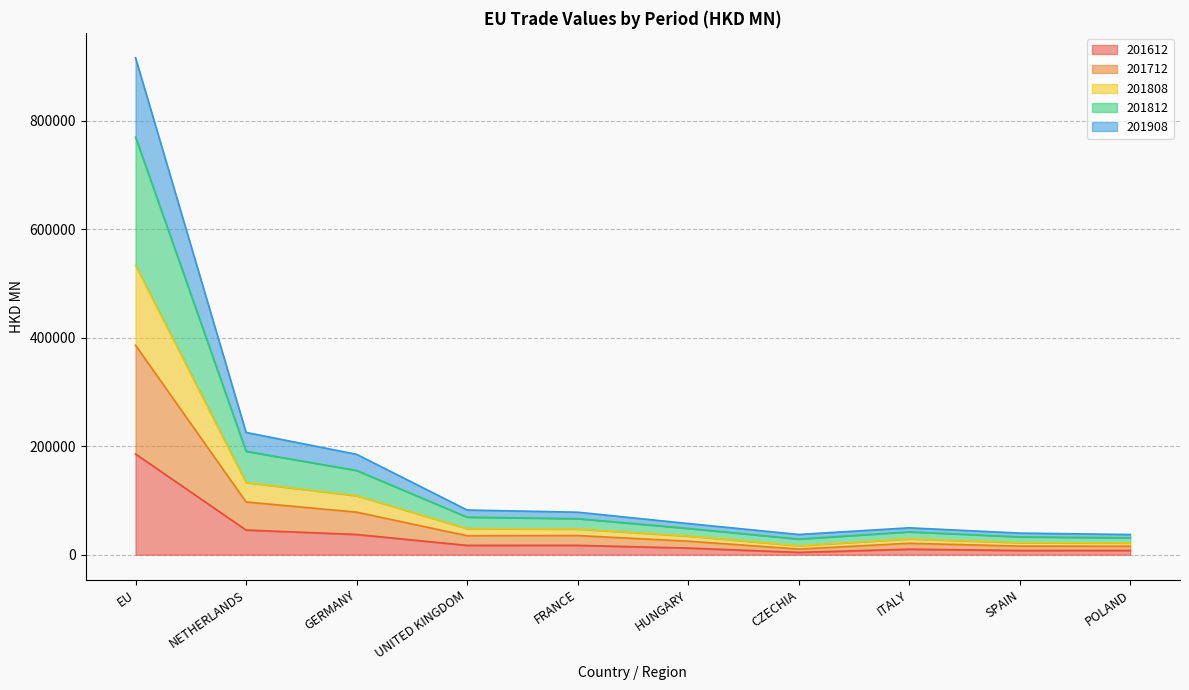

Between CZECHIA and NETHERLANDS, which is larger?

NETHERLANDS